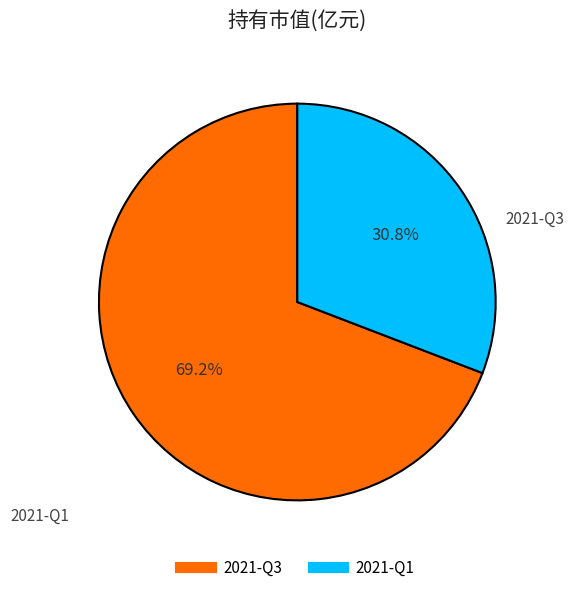

True or false: 2021-Q1 accounts for 31% of the total.

True